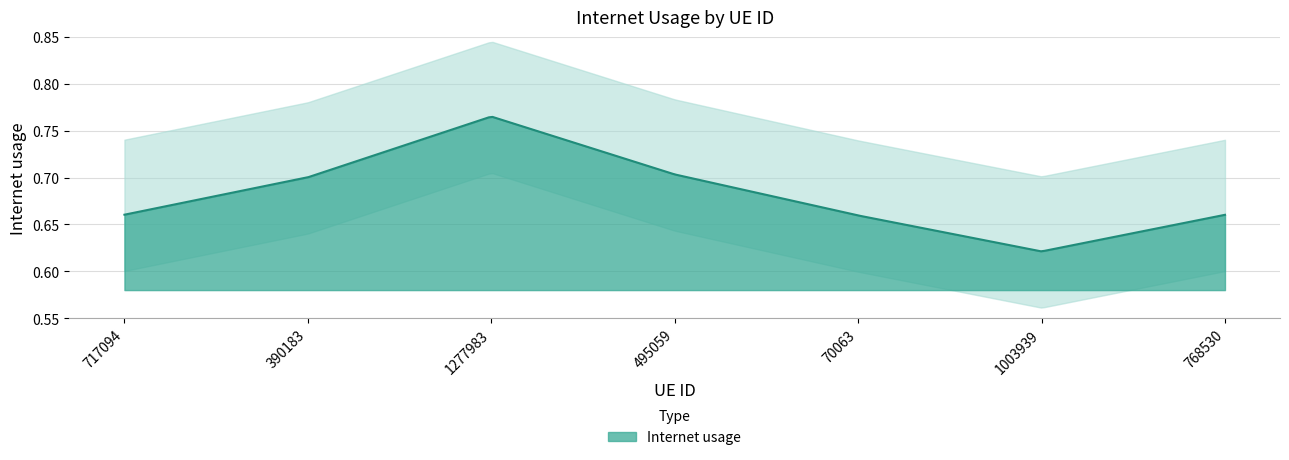

At which category does the data reach its first local valley?

1003939